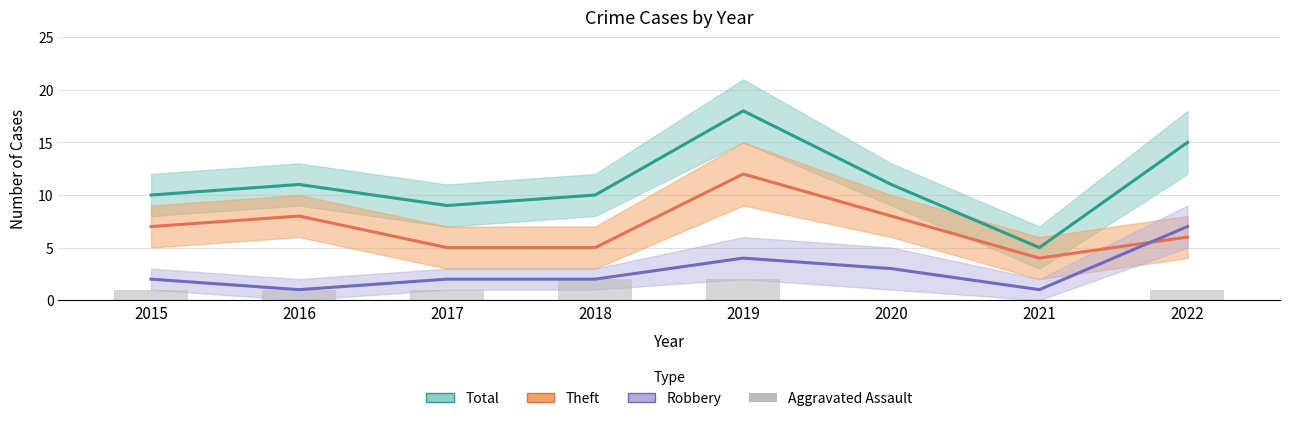

Reading left to right, transcribe all the data shown in this chart.

Total: 10	11	9	10	18	11	5	15
Theft: 7	8	5	5	12	8	4	6
Robbery: 2	1	2	2	4	3	1	7
Aggravated Assault: 1	1	1	2	2	0	0	1